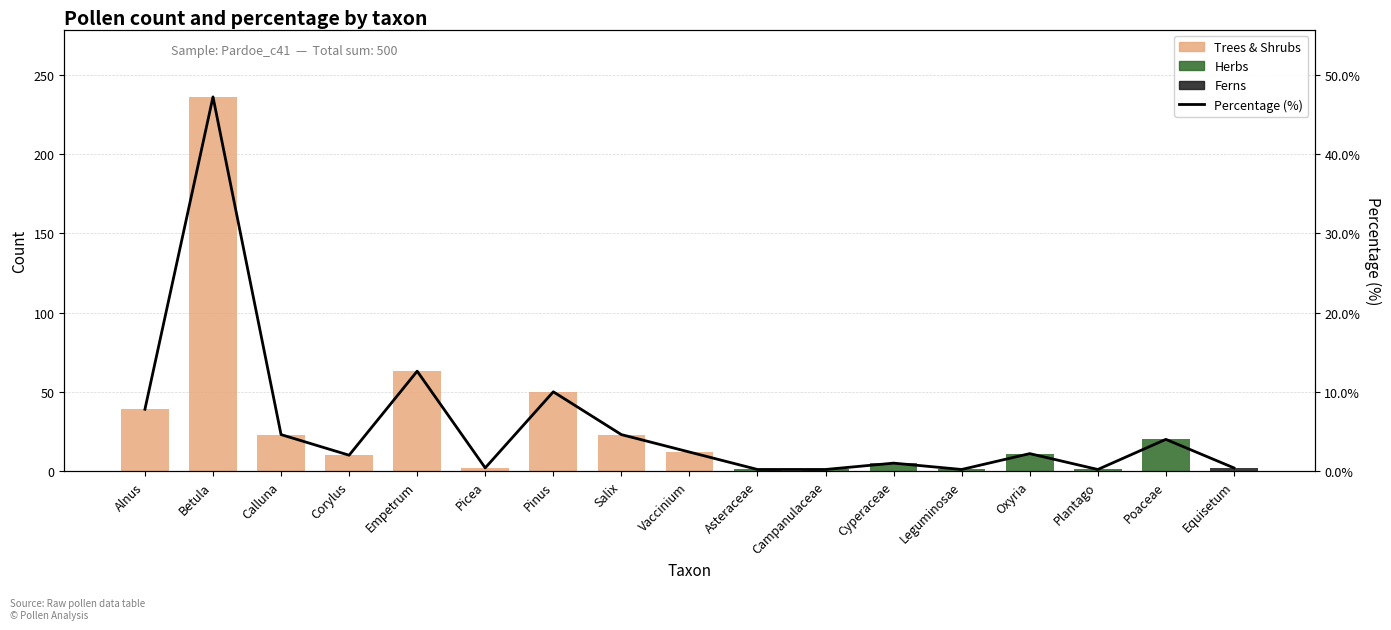

How many data points are less than 2?

7